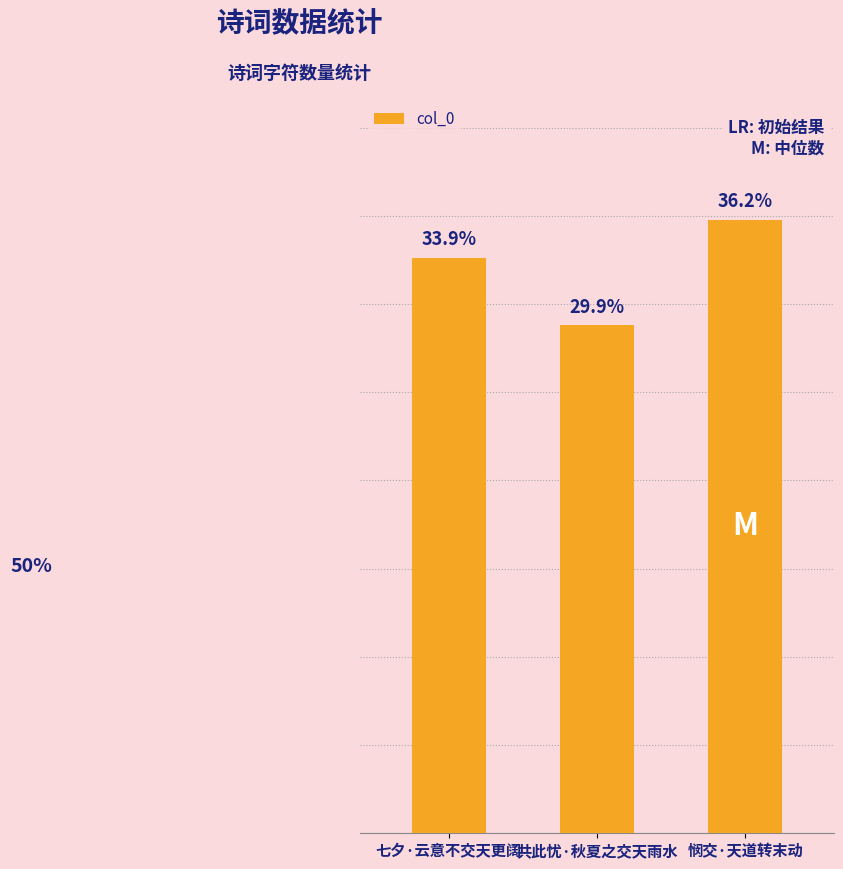

Does the chart contain any negative values?

No